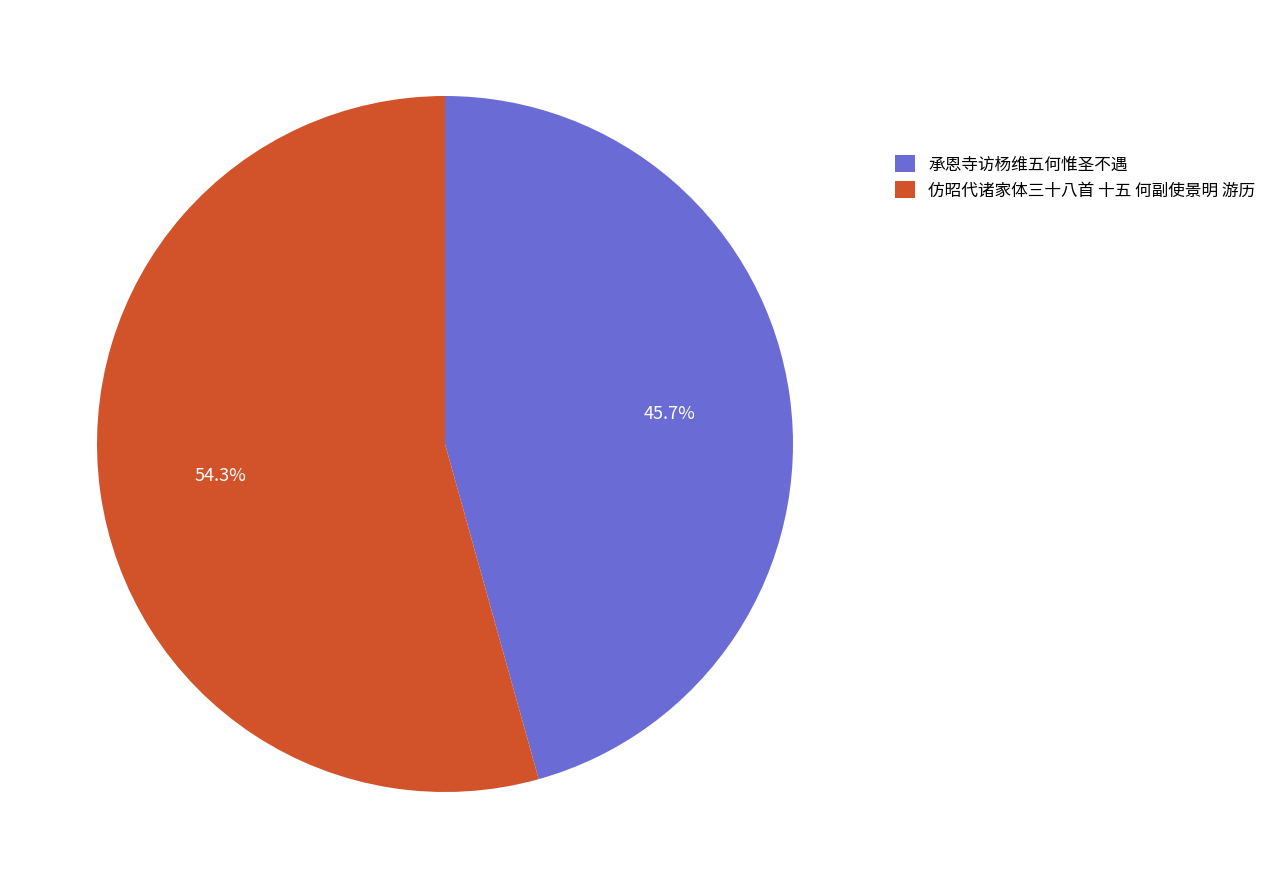

Which category has the biggest portion of the pie?

仿昭代诸家体三十八首 十五 何副使景明 游历